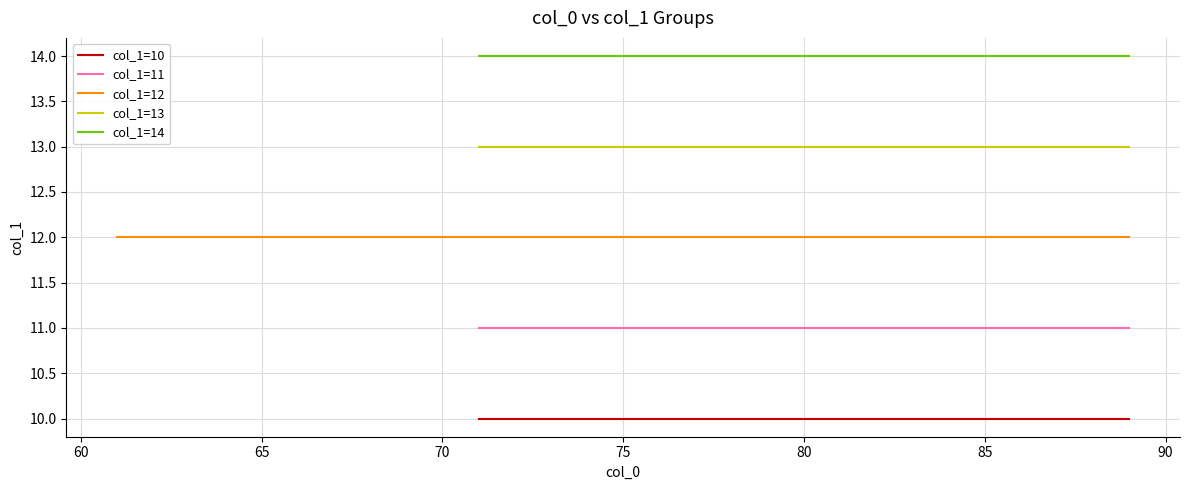

Which category has the lowest value across all series?

71